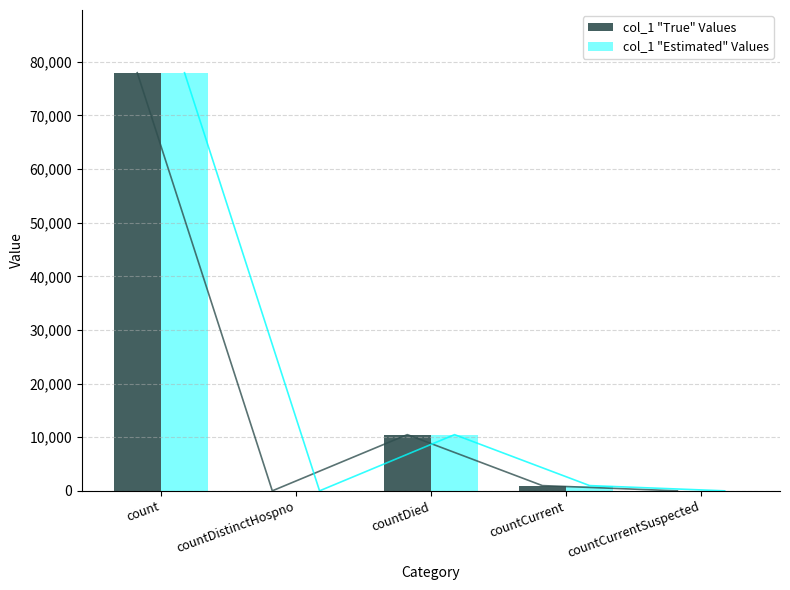

Are the bars grouped side by side (vs. stacked)?

Yes